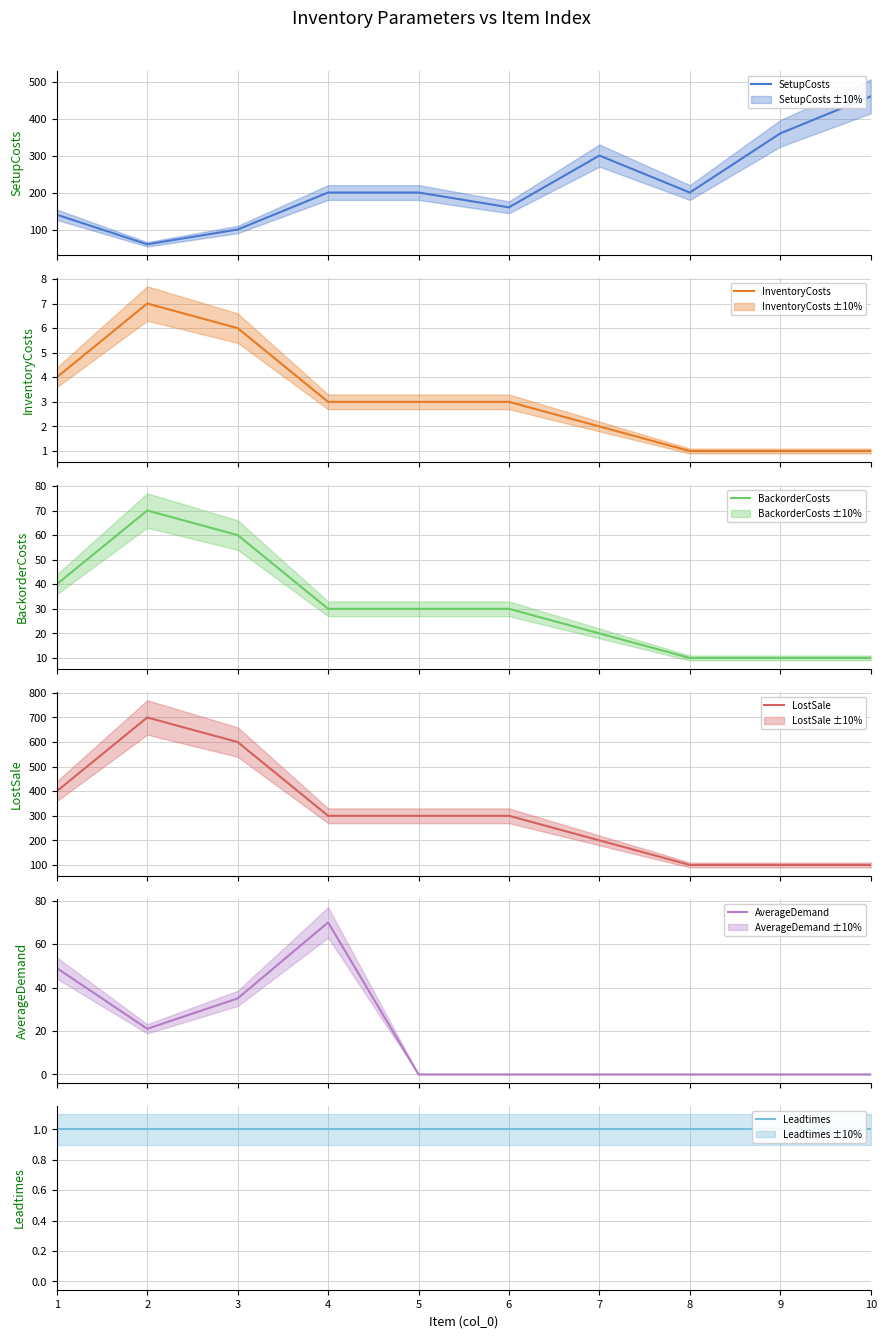

How many lines are shown in the chart?

6